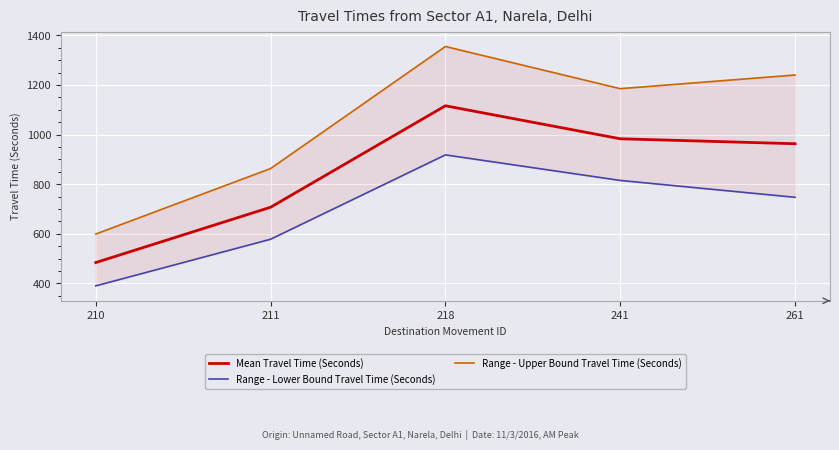

What is the average value of the Mean Travel Time (Seconds) series?

851